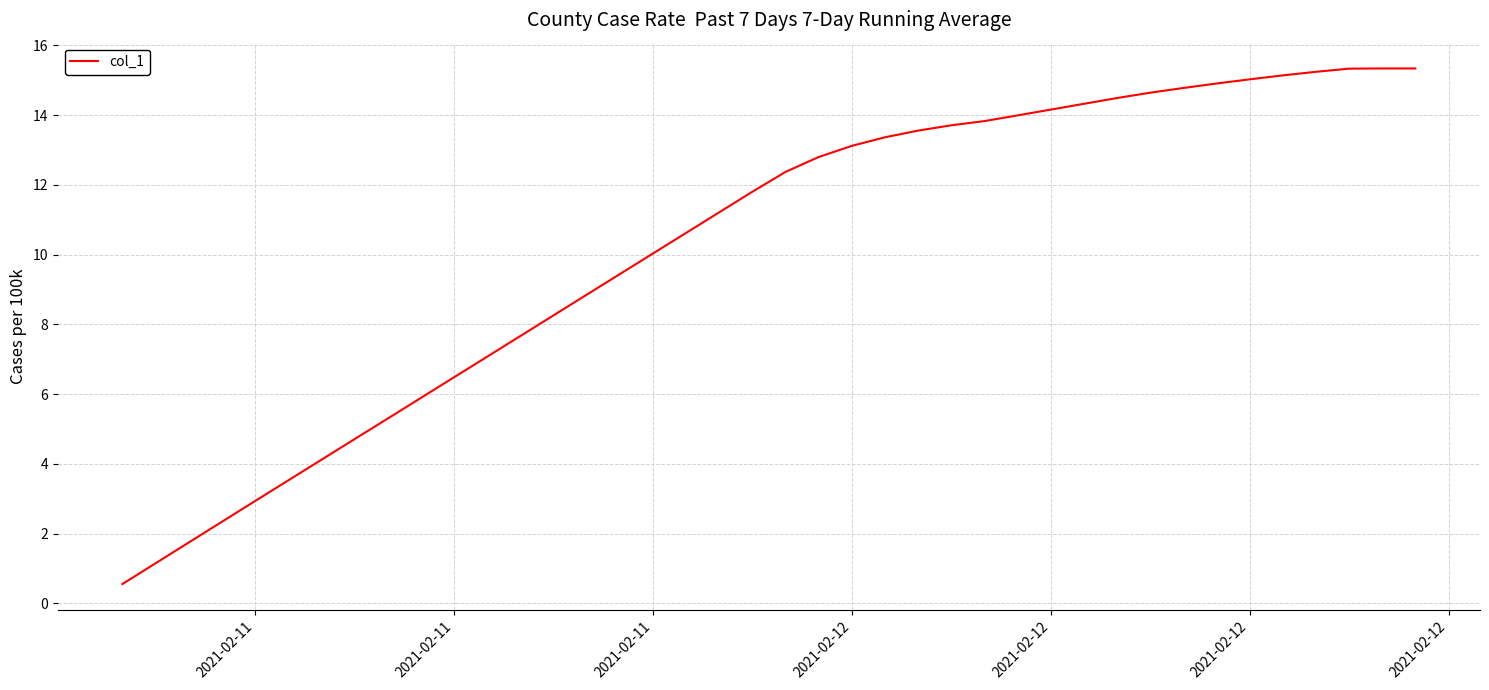

What is the maximum value shown in the chart?

15.3